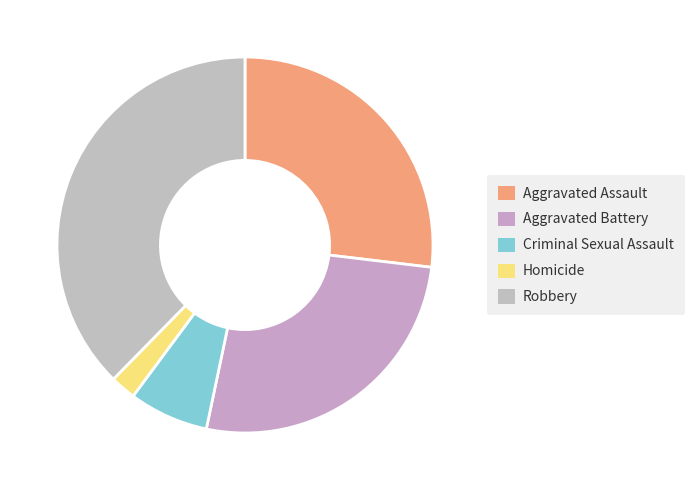

The Robbery slice represents 38% of the pie. True or false?

True